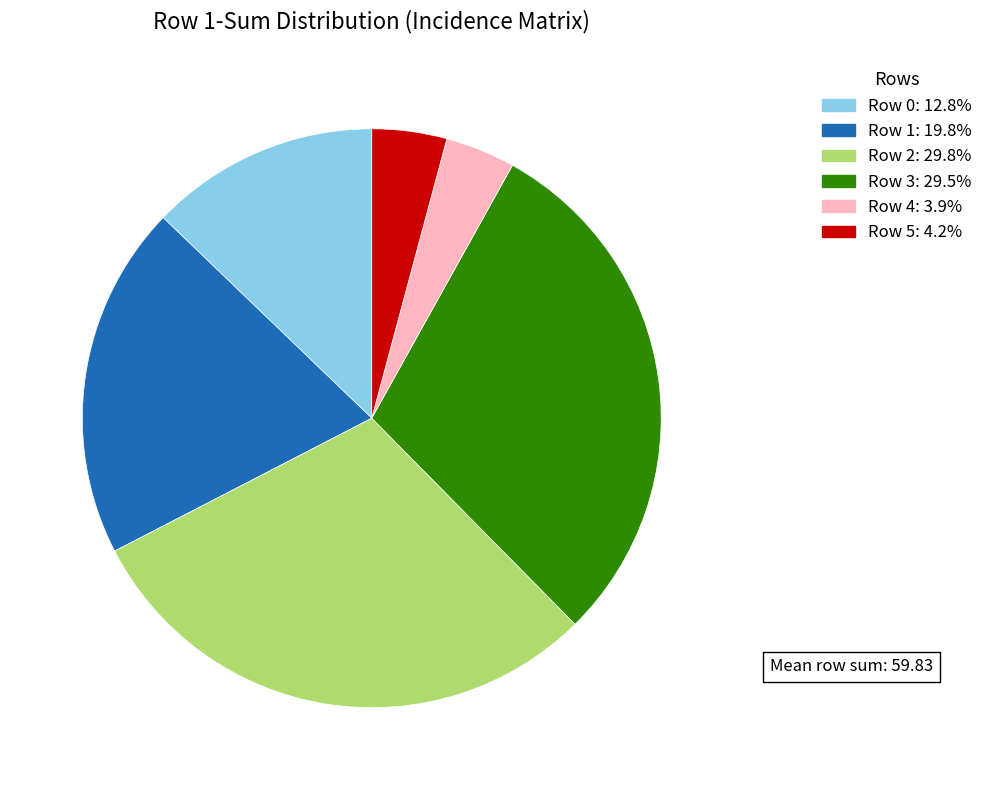

Approximately how many times larger is the value at Row 2 compared to Row 5?

7.1